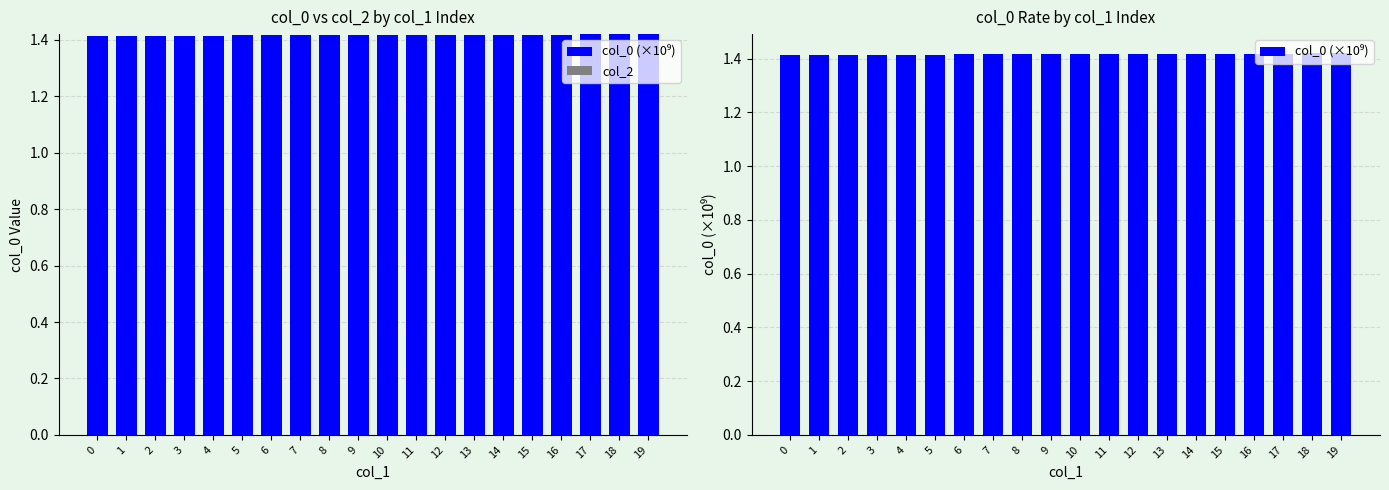

Count the number of categories in the chart.

20